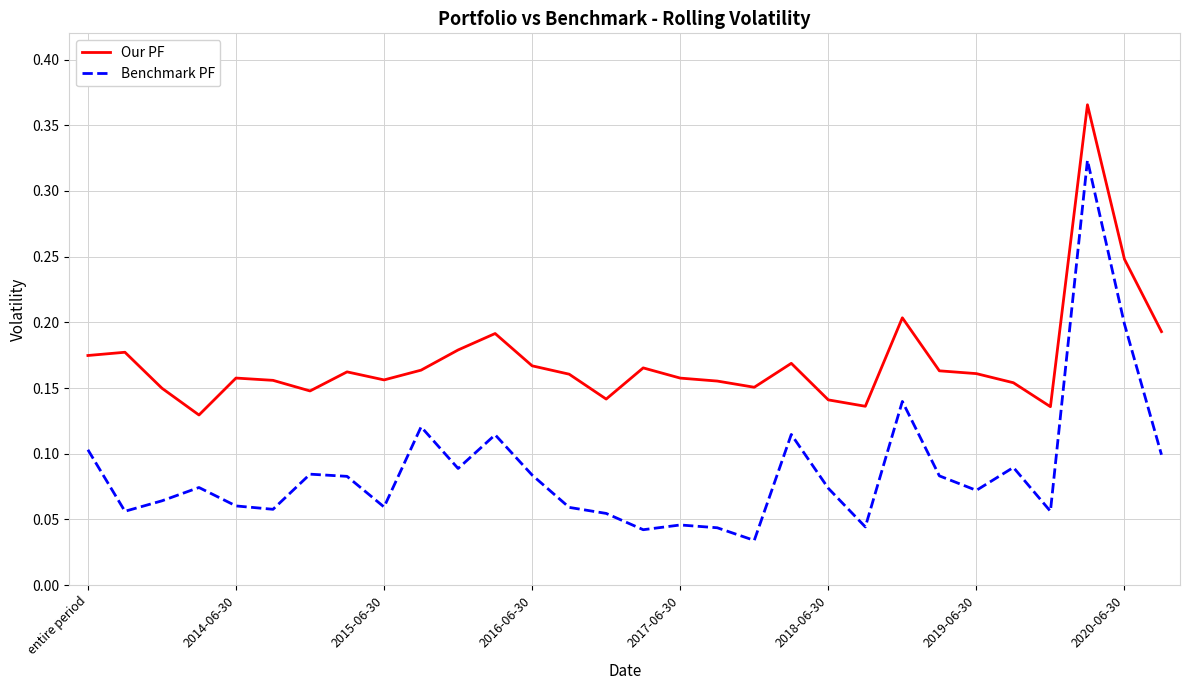

True or false: Our PF and Benchmark PF cross at least once.

False